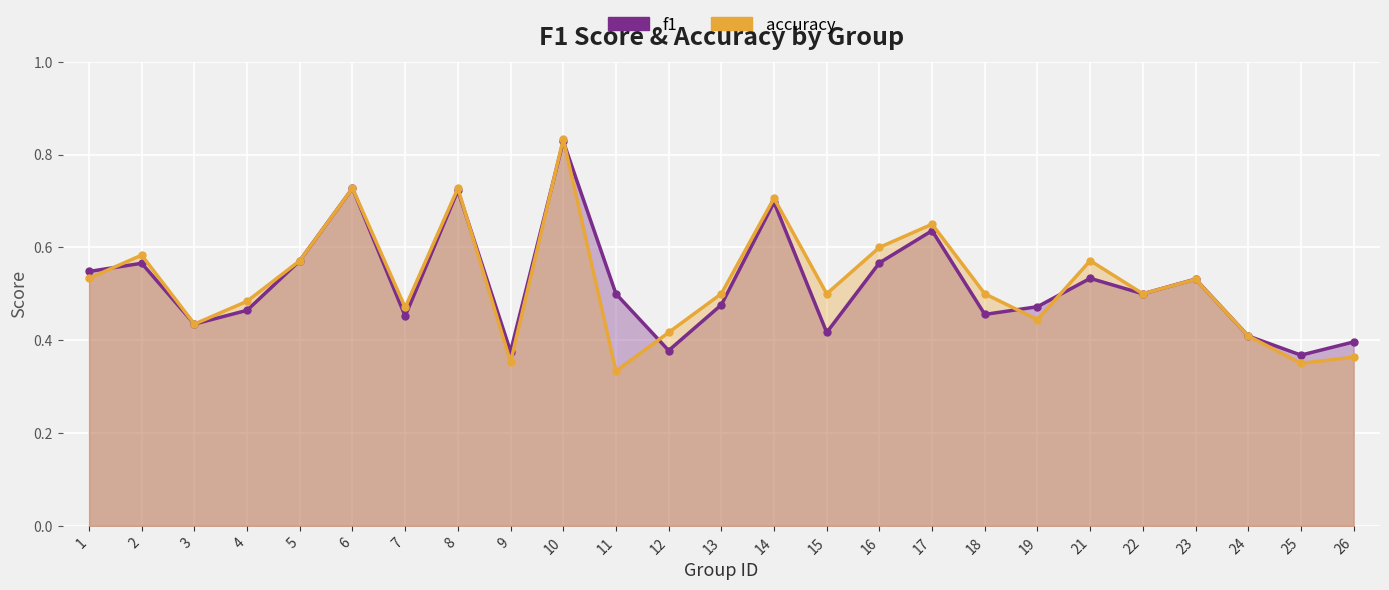

Which category has the lowest value across all series?

11